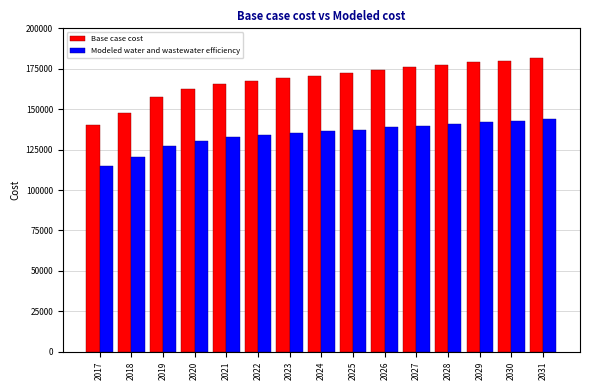

How many values in the Modeled water and wastewater efficiency series exceed 136293?

8